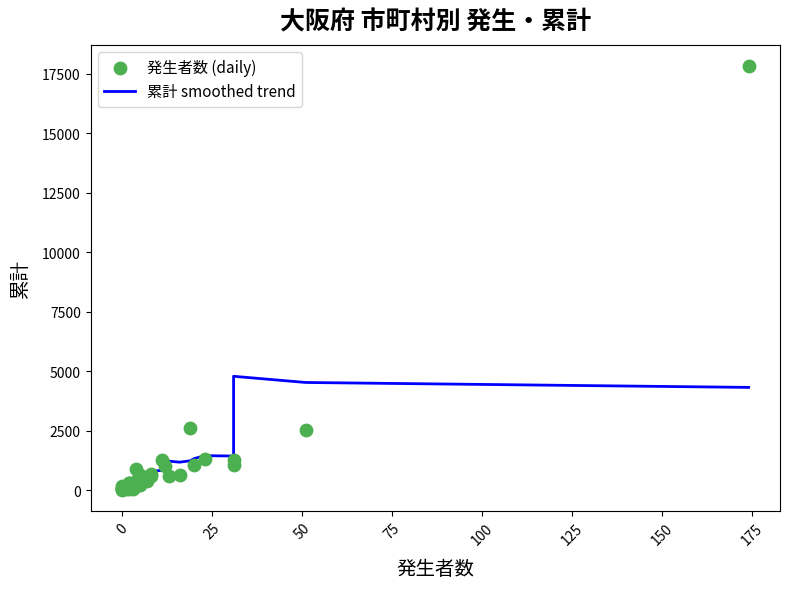

Which series contains the highest Y value?

発生者数 (daily)